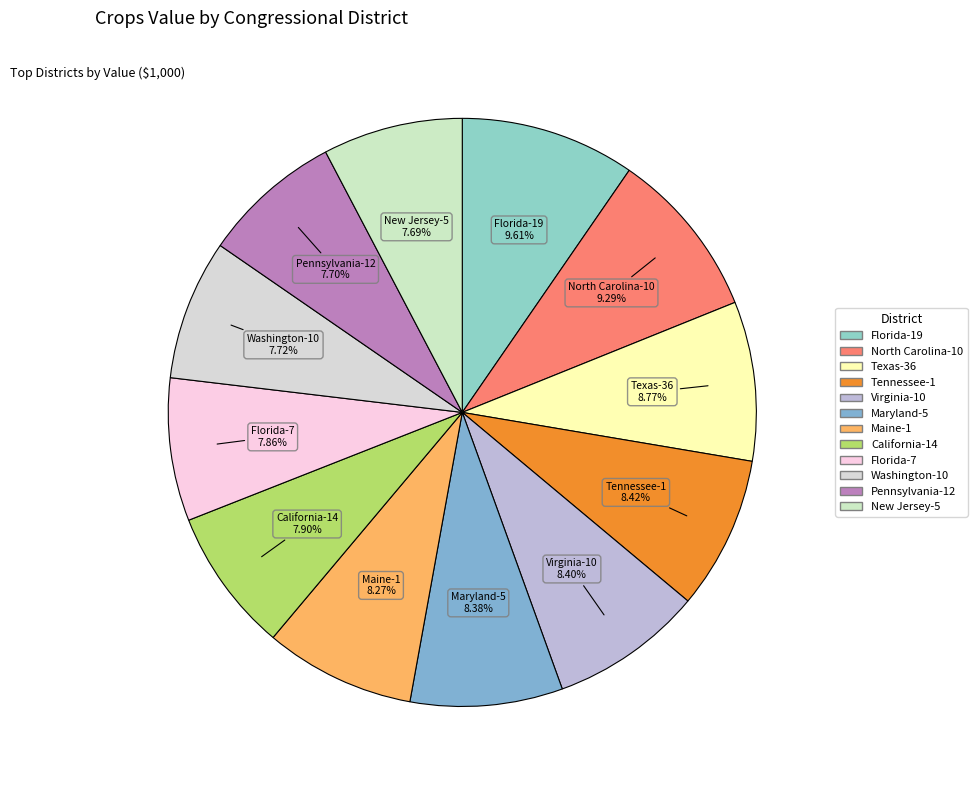

How many segments does this pie chart have?

12